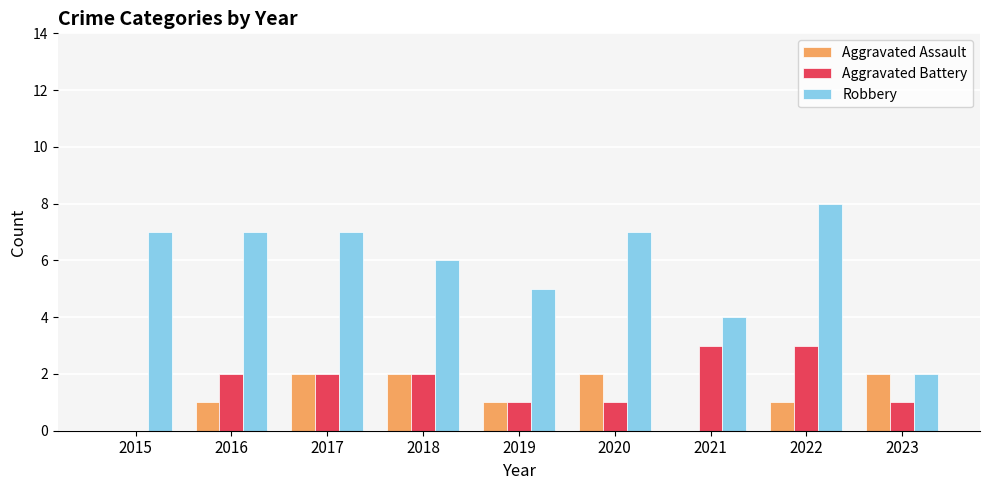

What is the maximum value for Aggravated Battery?

3